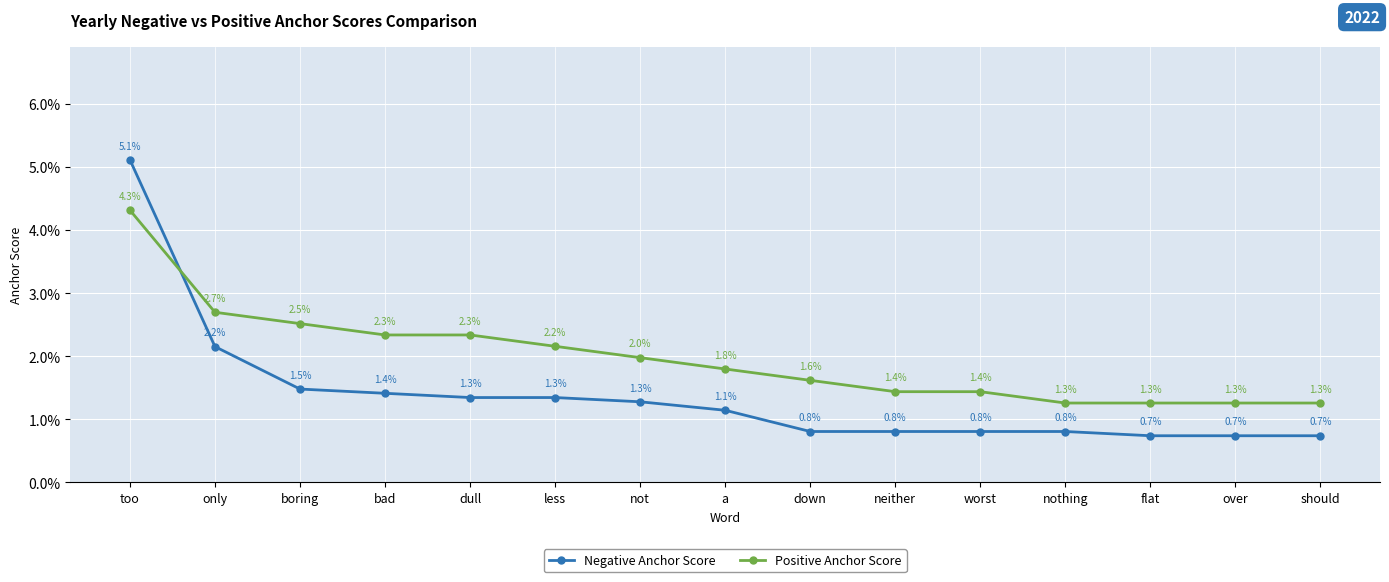

What are all the series names shown in the legend?

Negative Anchor Score, Positive Anchor Score